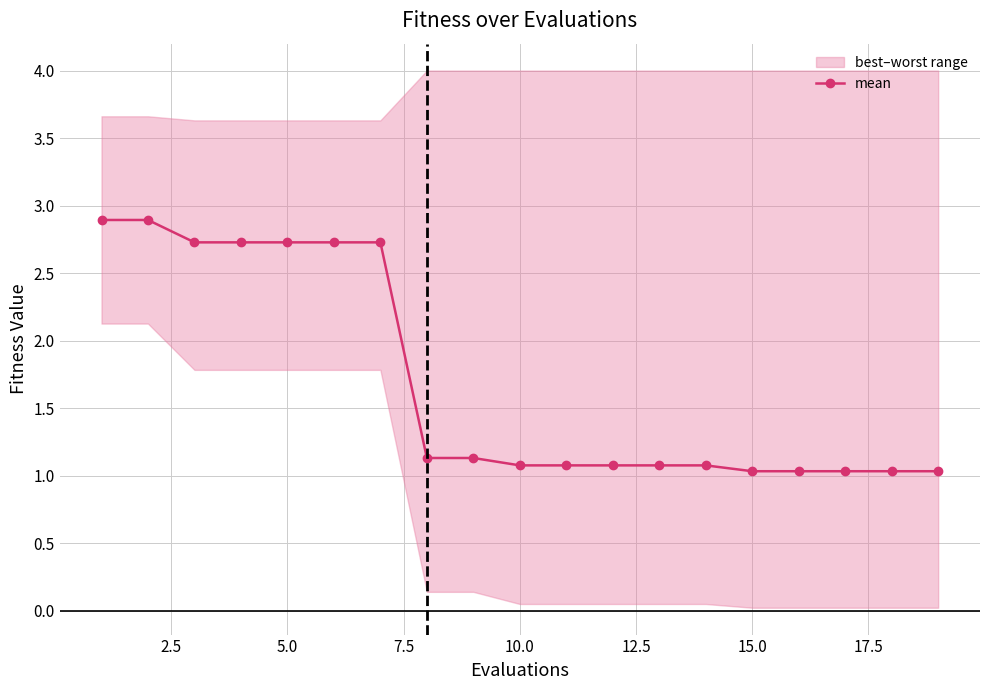

Reading right to left, what are all the values shown in this chart?

1.0	1.0	1.0	1.0	1.0	1.1	1.1	1.1	1.1	1.1	1.1	1.1	2.7	2.7	2.7	2.7	2.7	2.9	2.9